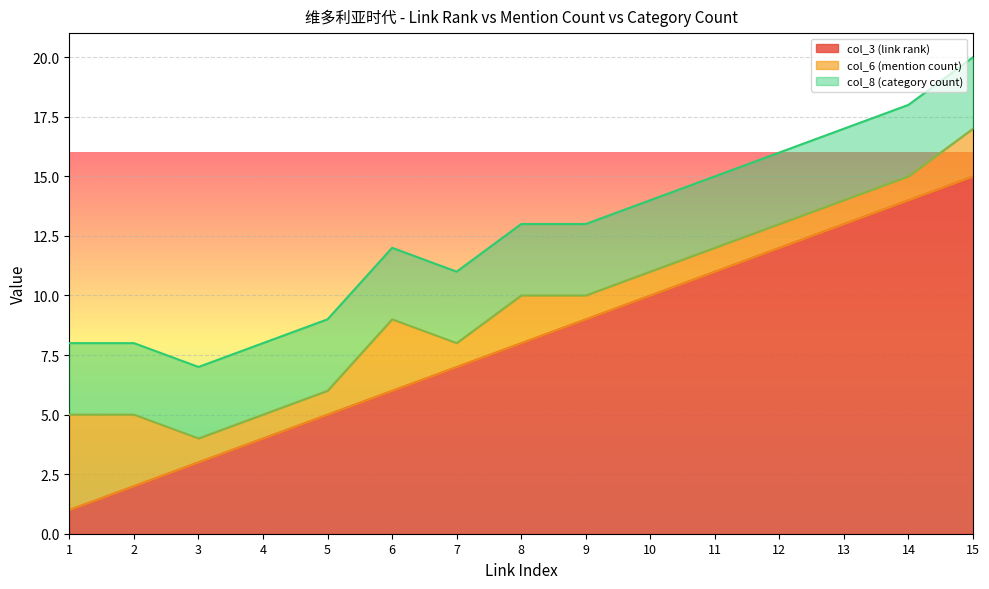

Rank the categories by col_3 (link rank) value from lowest to highest.

1, 2, 3, 4, 5, 6, 7, 8, 9, 10, 11, 12, 13, 14, 15